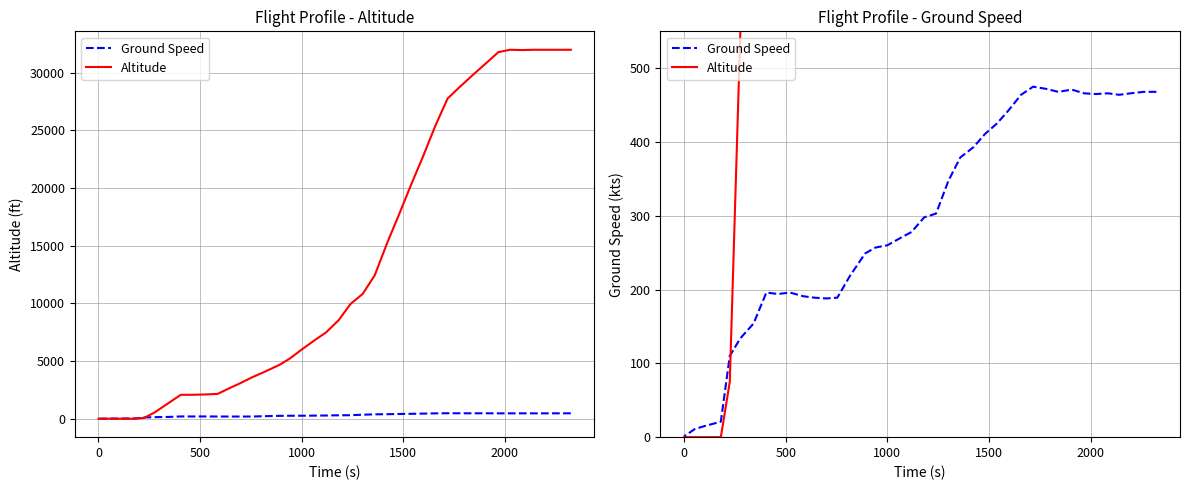

How many data points in Ground Speed are less than 298?

20